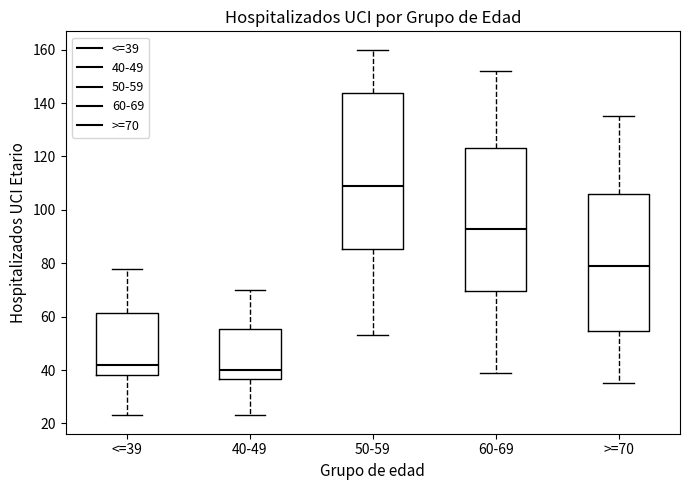

Reading left to right, read every box against the y-axis: the position of its median line, the range the box covers, and the ends of its whiskers. The values are not printed on the chart, so give them approximately, as read against the axis.

<=39: median 42, box 38 to 62, whiskers 24 to 78
40-49: median 40, box 36 to 56, whiskers 24 to 70
50-59: median 110, box 86 to 144, whiskers 54 to 160
60-69: median 94, box 70 to 124, whiskers 40 to 152
>=70: median 80, box 54 to 106, whiskers 36 to 136